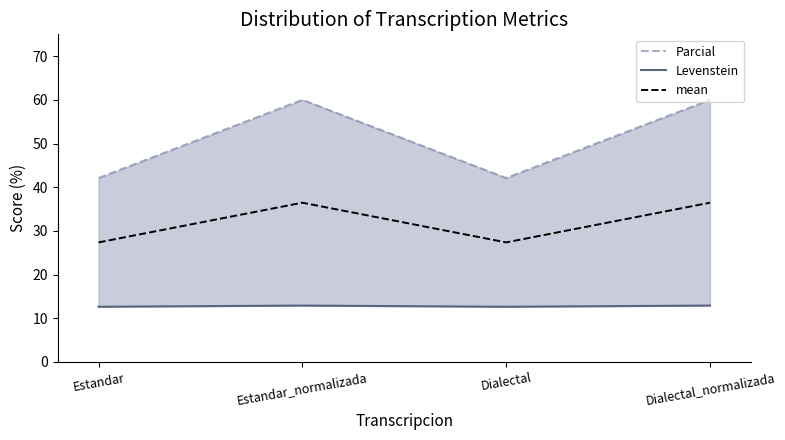

At which category does mean reach its first local peak?

Estandar_normalizada